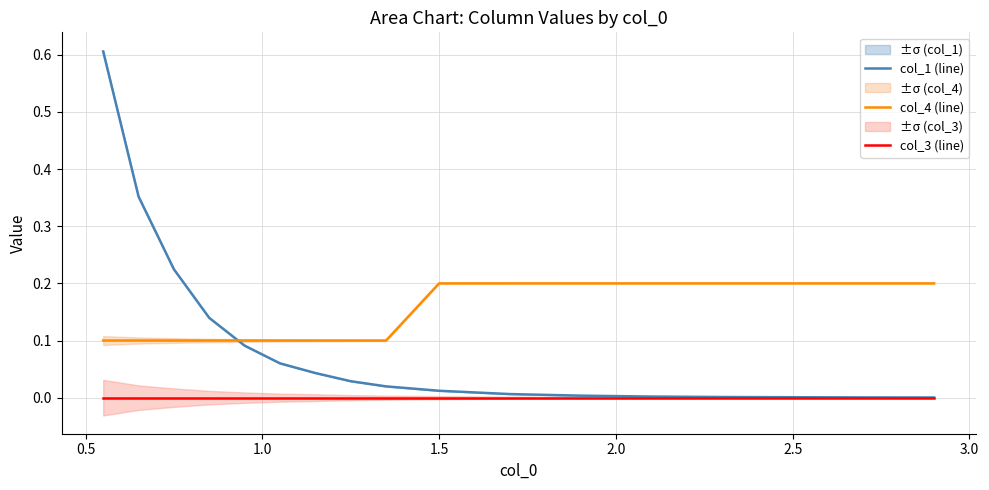

Does the chart have visible grid lines?

Yes